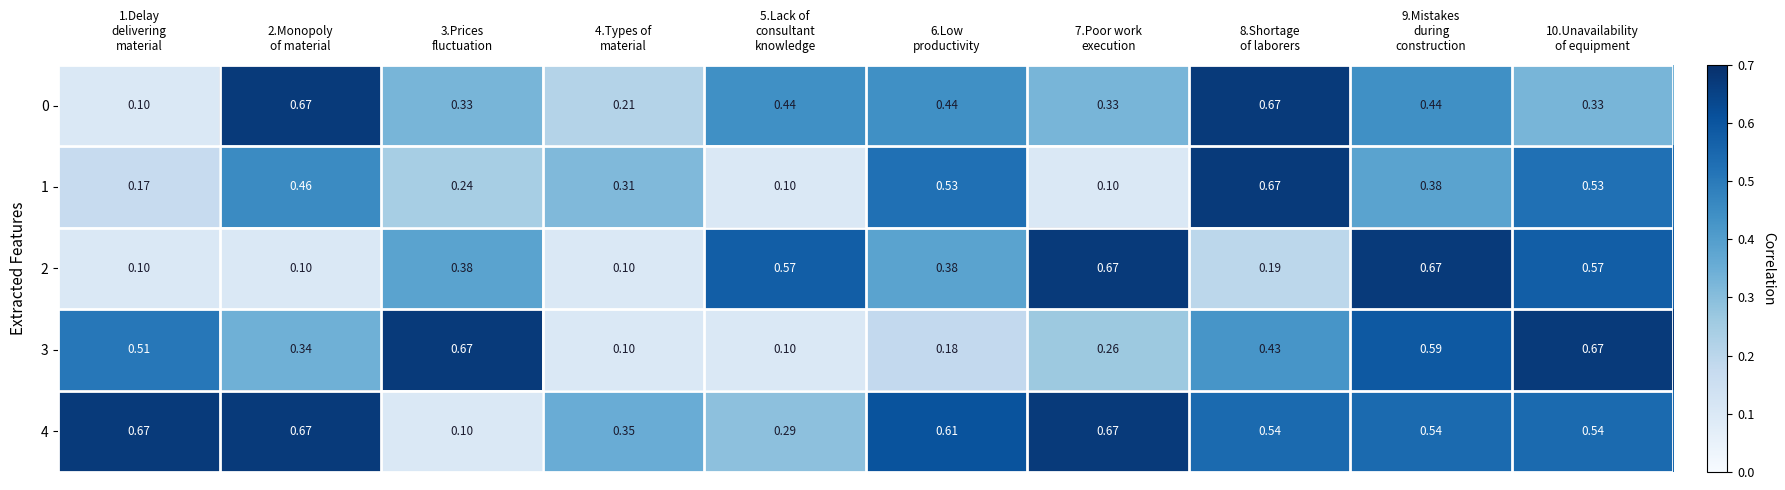

What is the total value across all series at 9.Mistakes
during
construction?

2.6